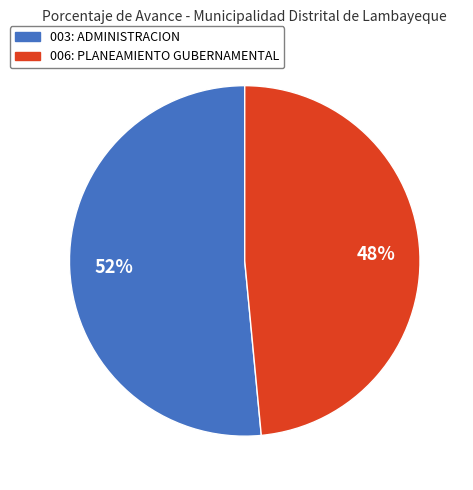

To the nearest percent, what is the average slice percentage?

50%